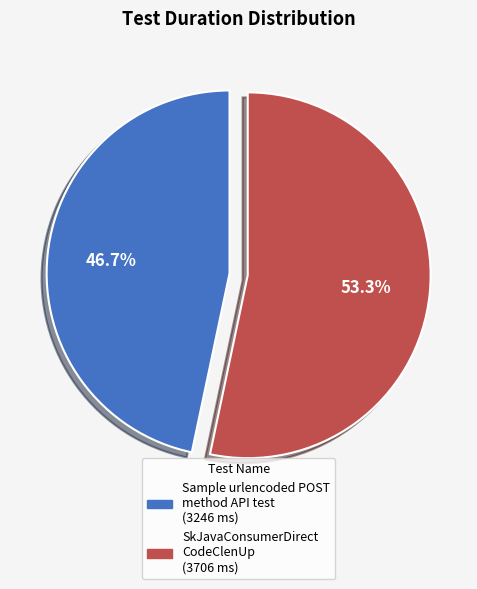

Does any single category account for the majority?

Yes